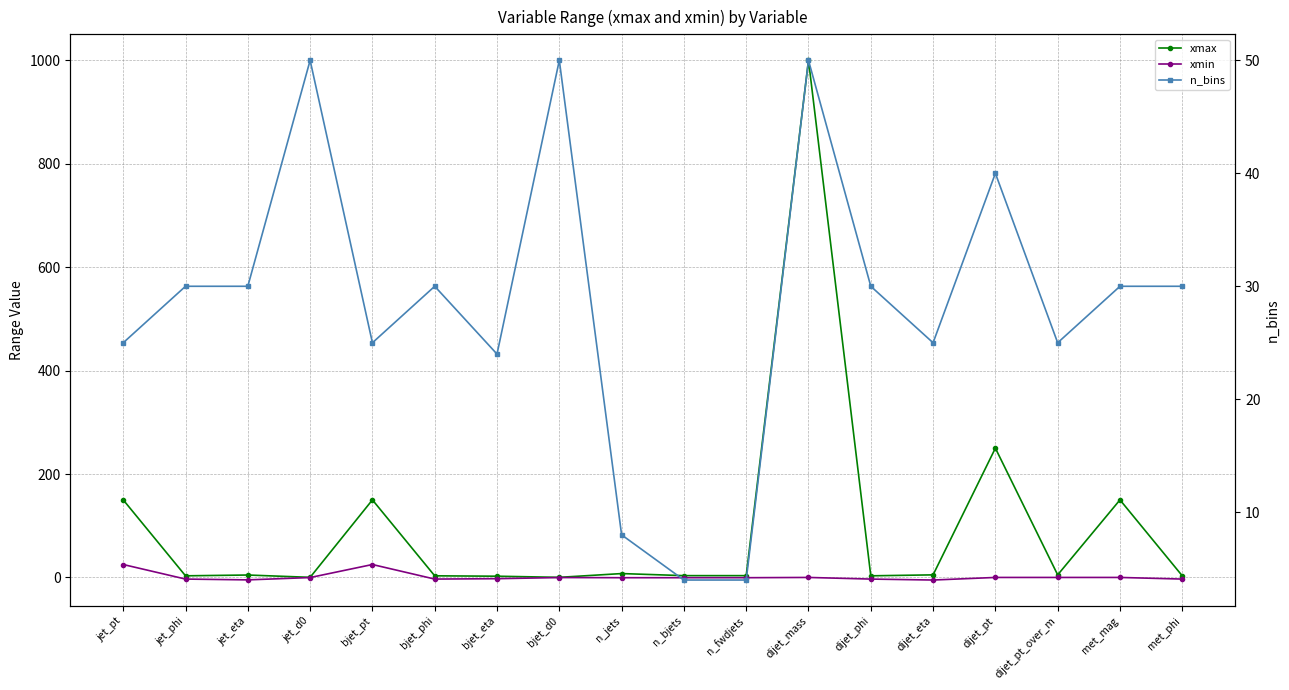

True or false: xmax has a value of 150.0 at jet_pt.

True